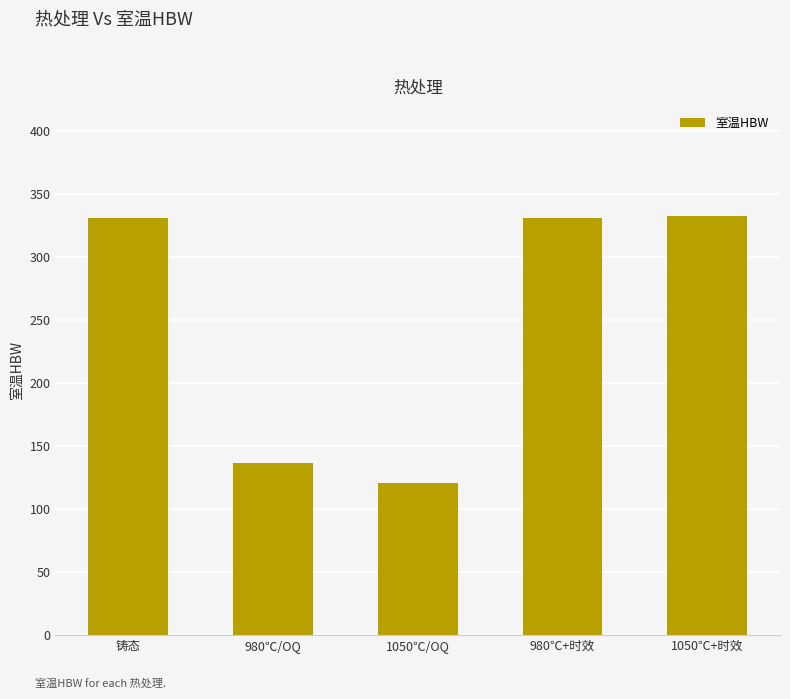

The value at 980℃+时效 is 437. True or false?

False